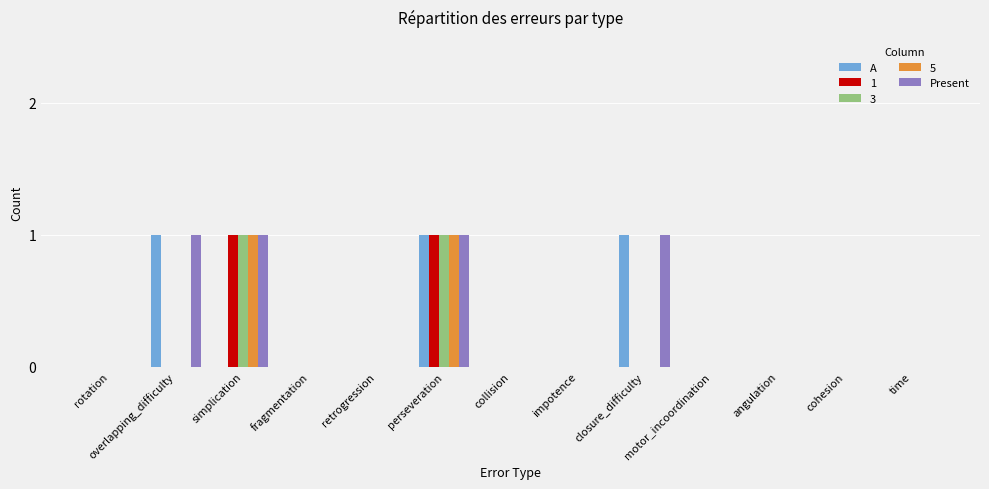

The value of 5 at simplication is 1. True or false?

True